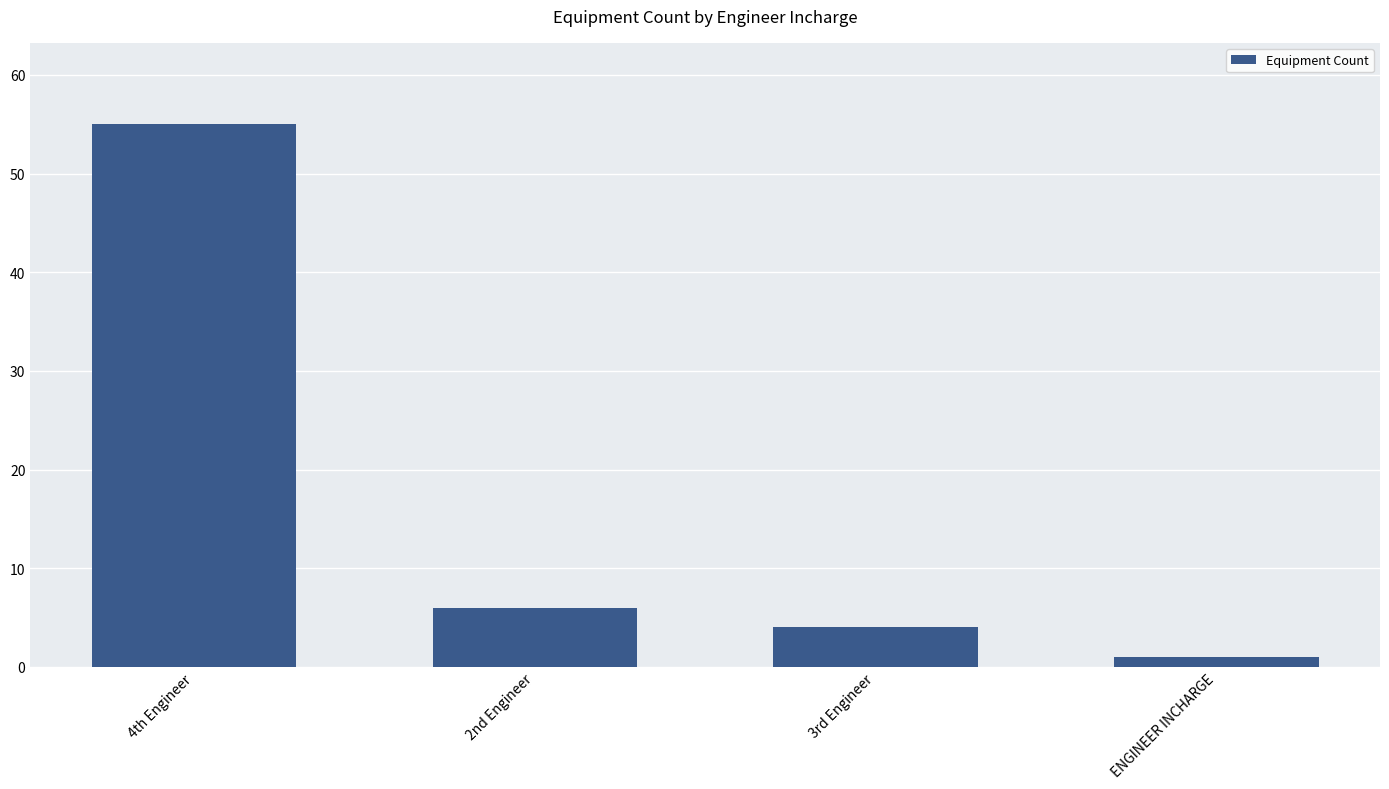

Where is the data nearest to the value 28?

2nd Engineer